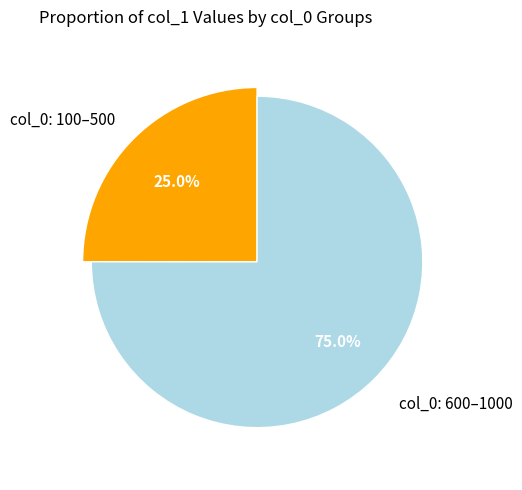

Which slice is the smallest?

100